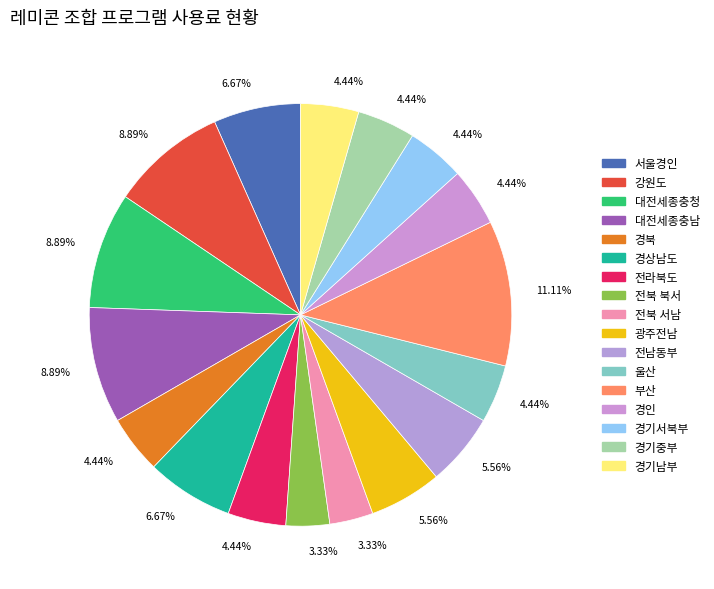

Is there any slice that represents more than half of the pie?

No